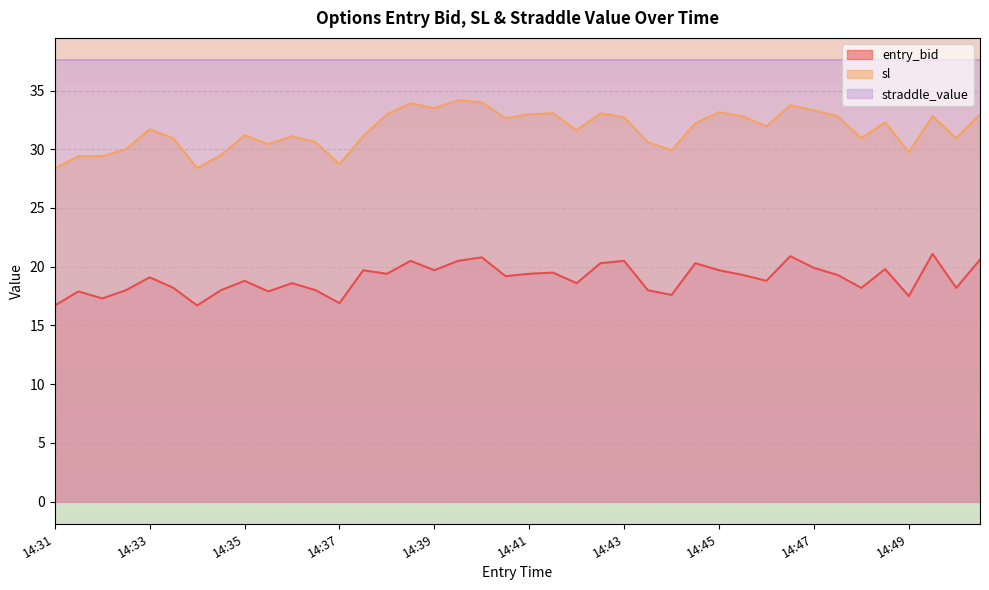

In entry_bid, how many points are higher than both neighbors (excluding endpoints)?

13